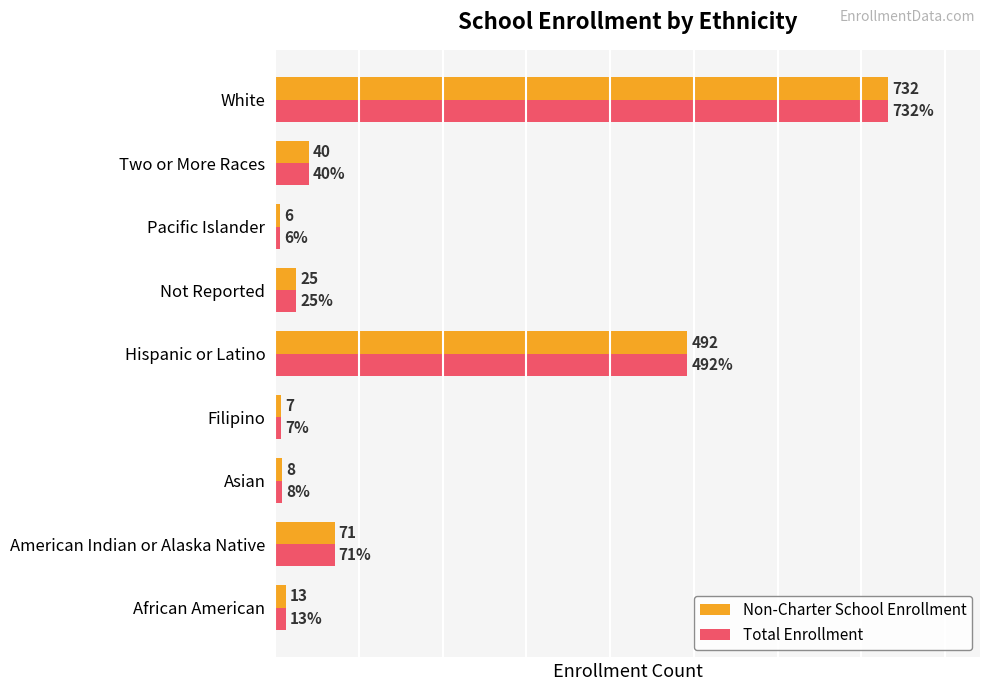

At which category is the sum across all series the highest?

White